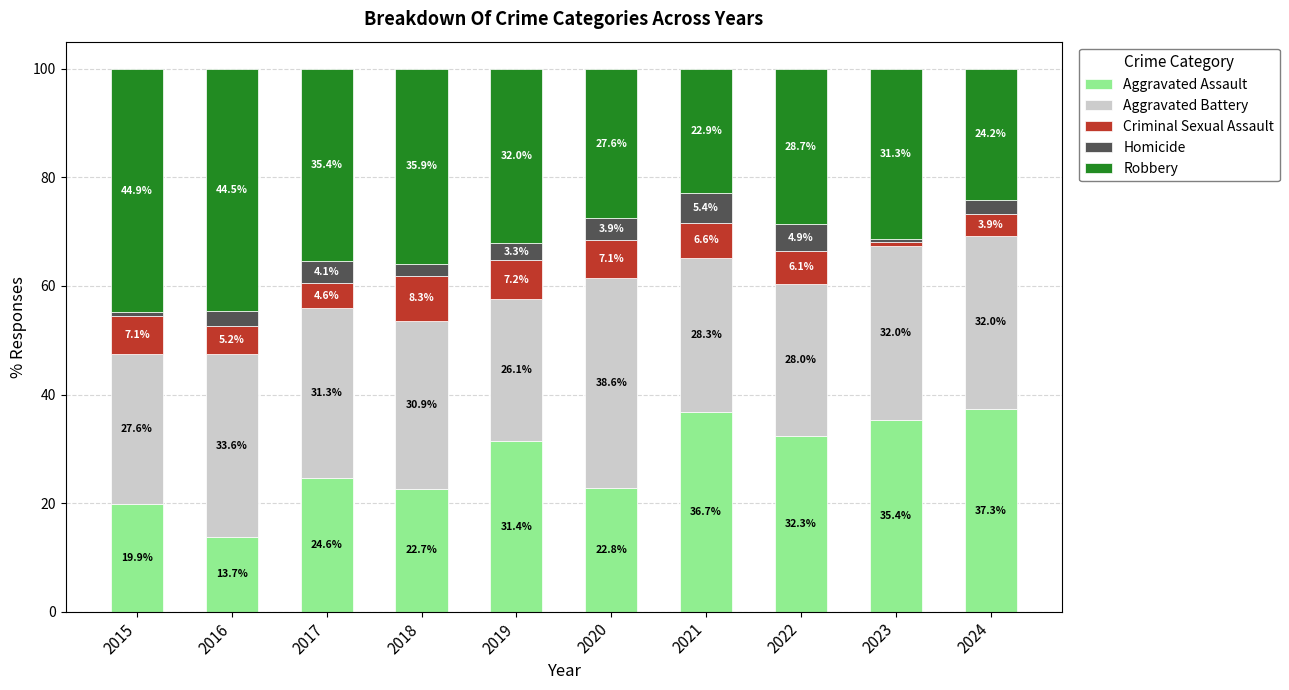

Reading left to right, list the values for the Aggravated Assault series.

19.9	13.7	24.6	22.7	31.4	22.8	36.7	32.3	35.4	37.3